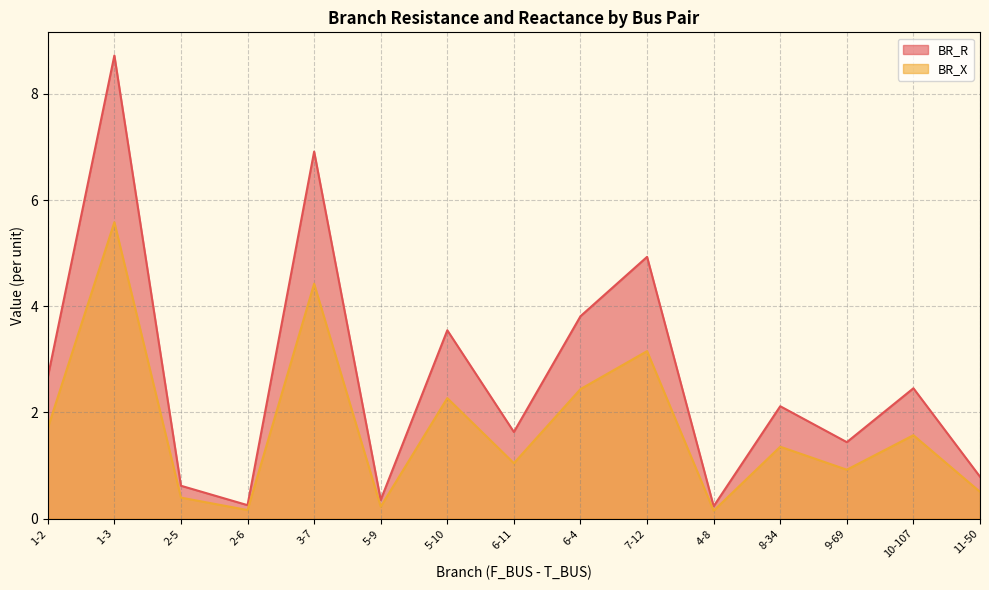

How many distinct data groups are displayed?

2